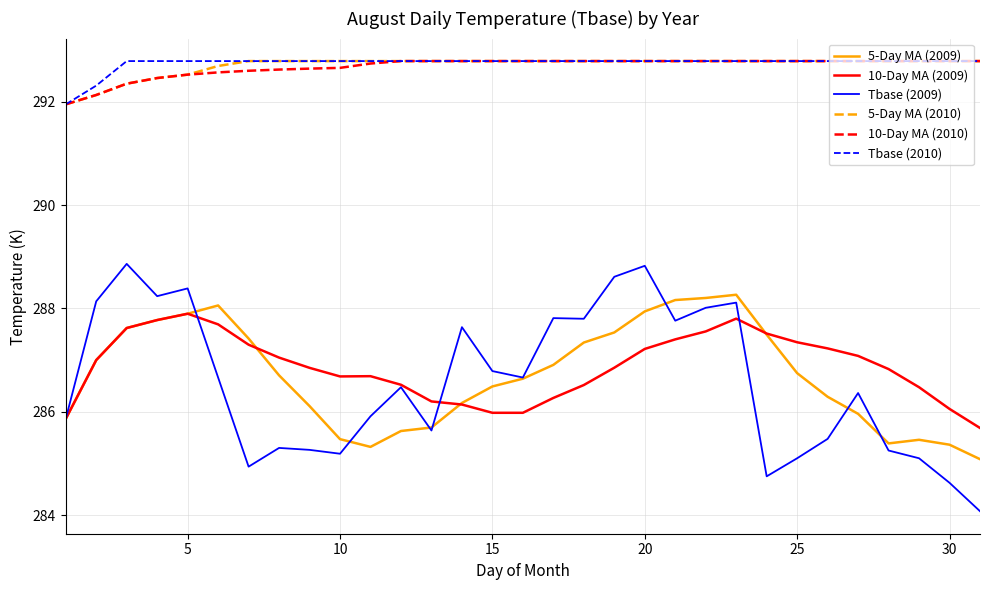

True or false: 5-Day MA (2010) and 5-Day MA (2009) cross at least once.

False